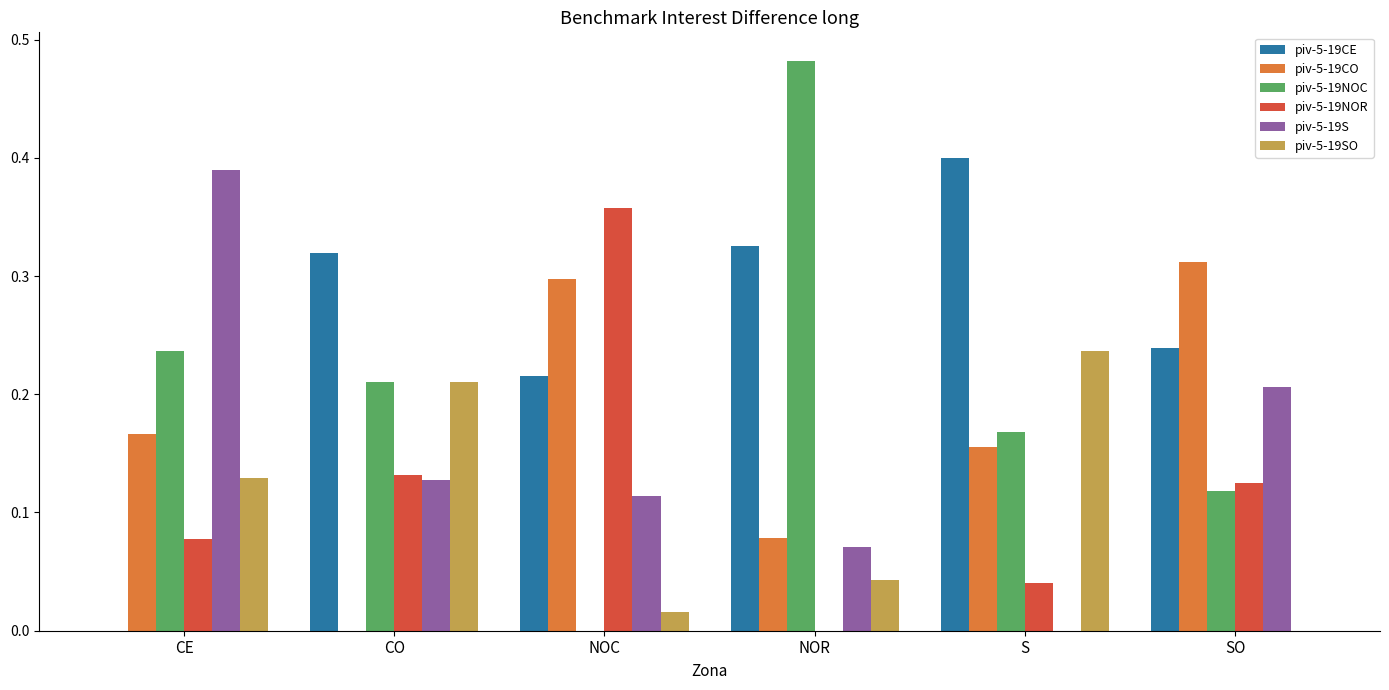

Which series has the largest total across all categories?

piv-5-19CE